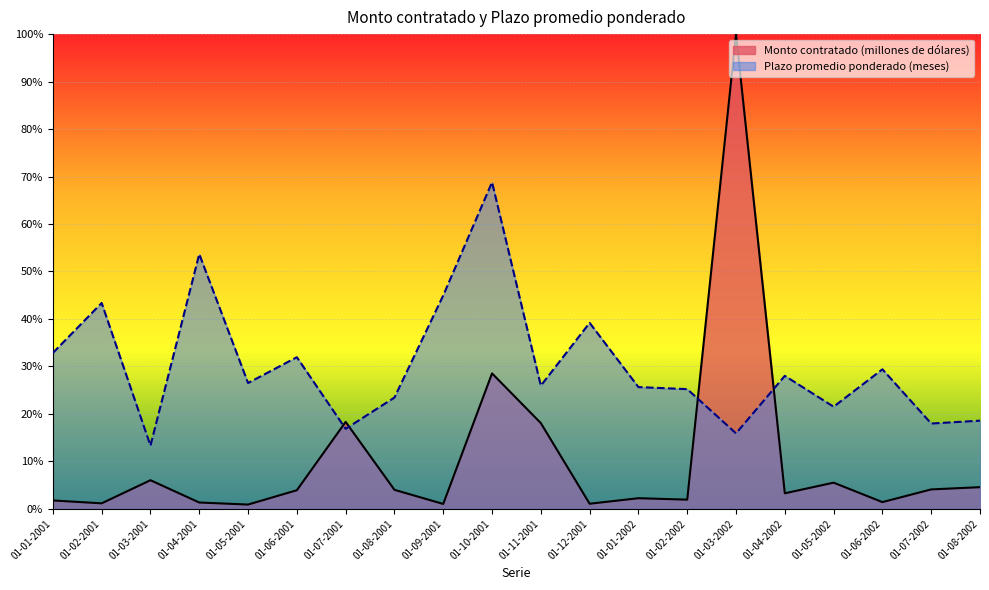

What are all the series names shown in the legend?

Monto contratado (millones de dólares), Plazo promedio ponderado (meses)